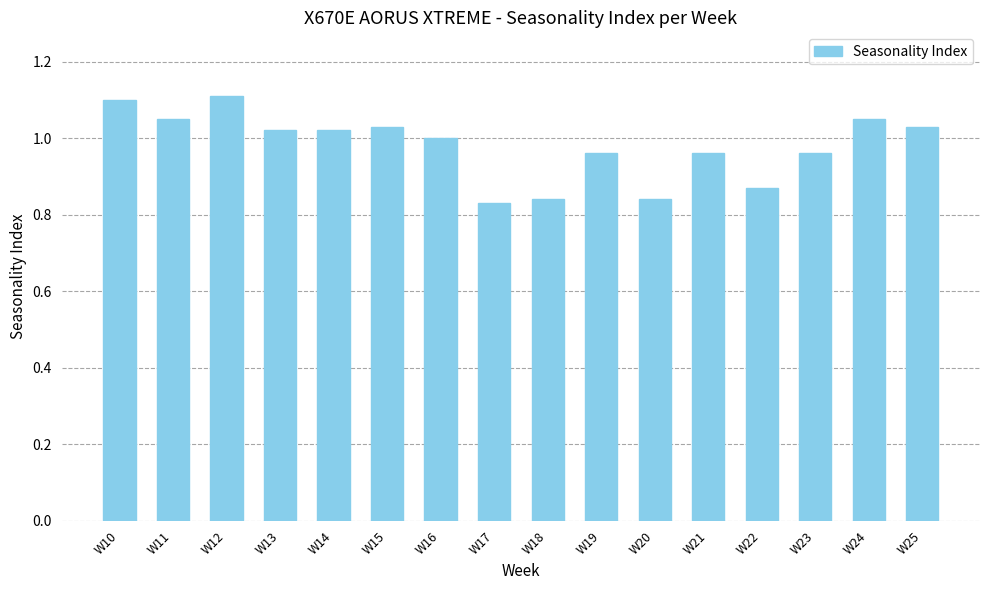

Which has a higher value, W12 or W15?

W12